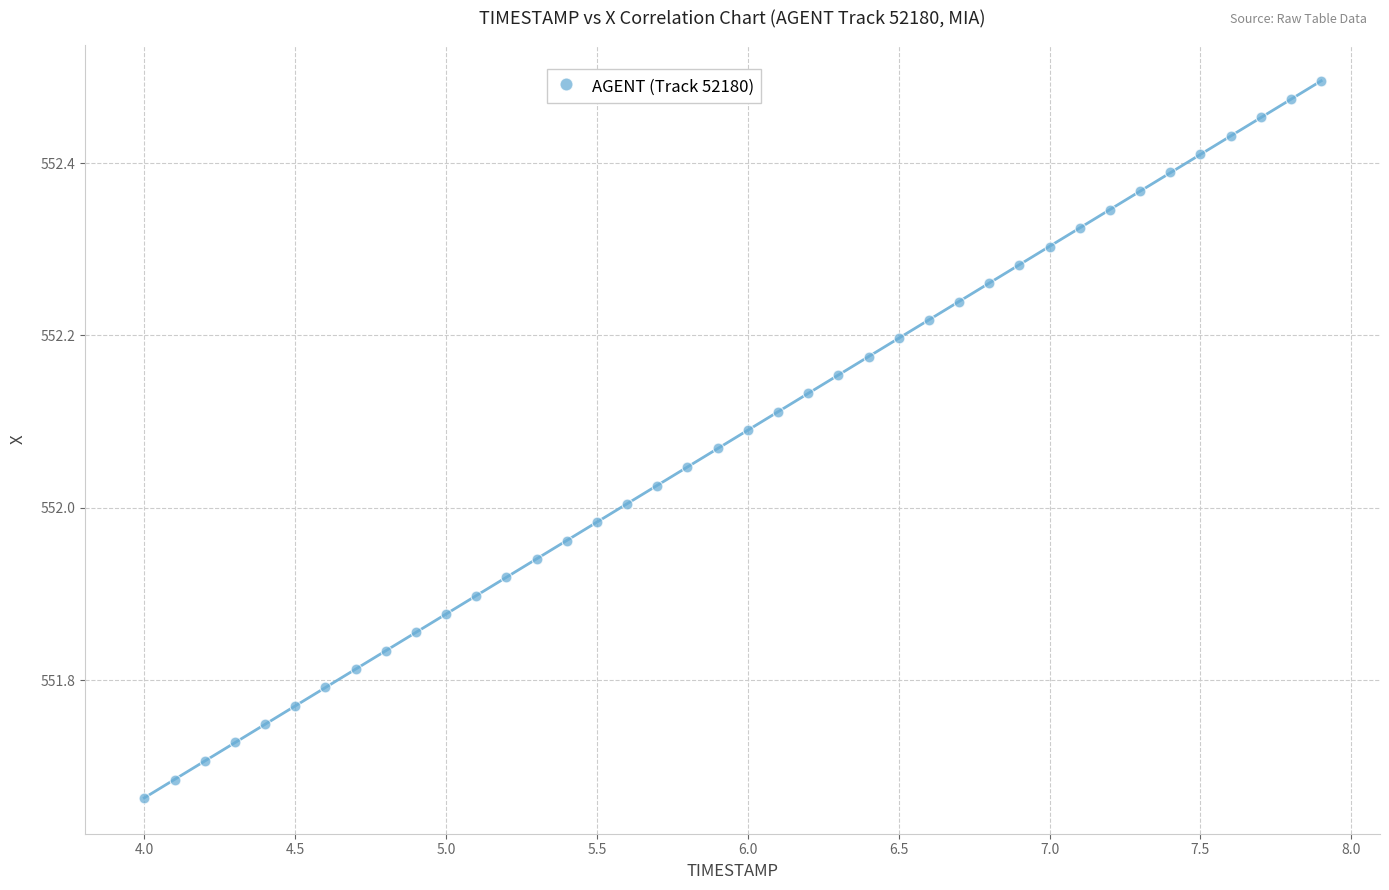

What is the range of Y values (max minus min)?

0.8